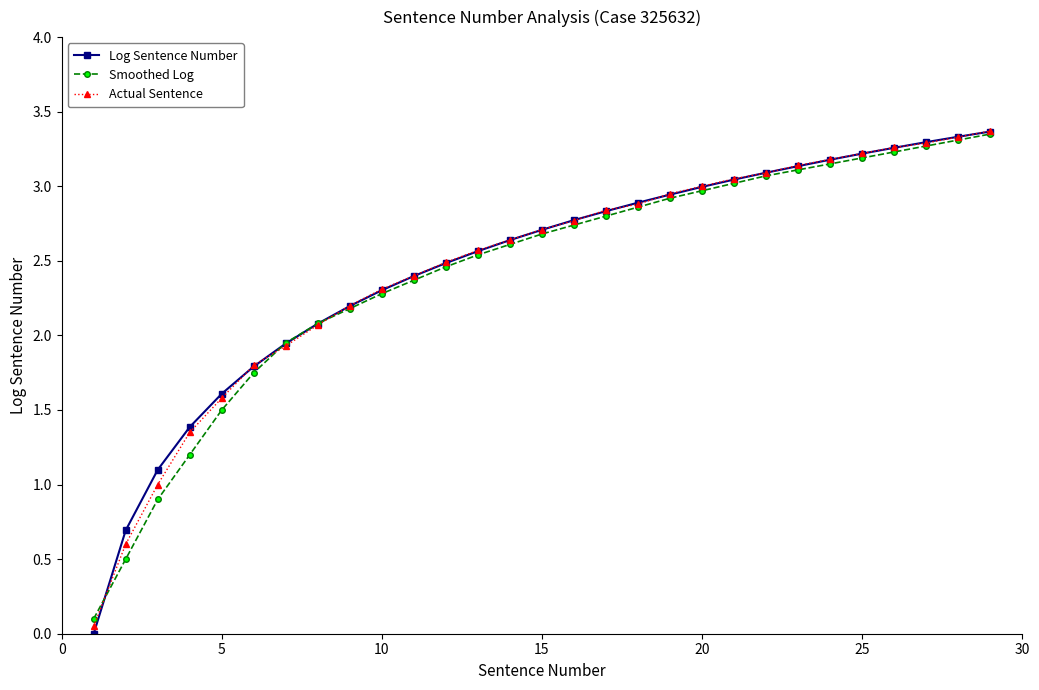

Which series has the widest spread of values?

Log Sentence Number